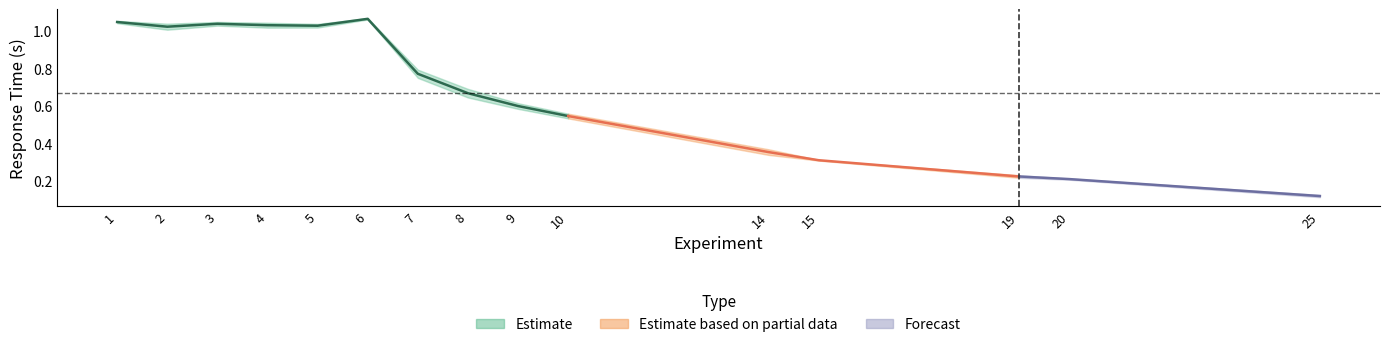

Is the value of Avg Response Time Trial 1 at 10 greater than the value of Avg Response Time Trial 2 at 7?

No